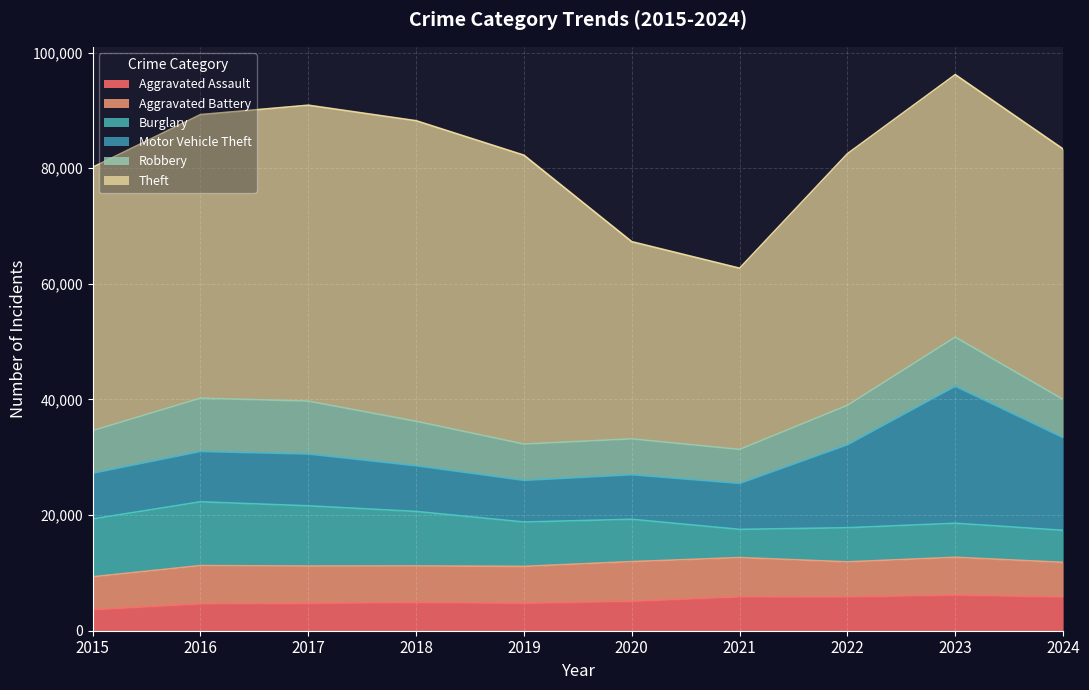

At which label is Theft closest to 41672?

2024